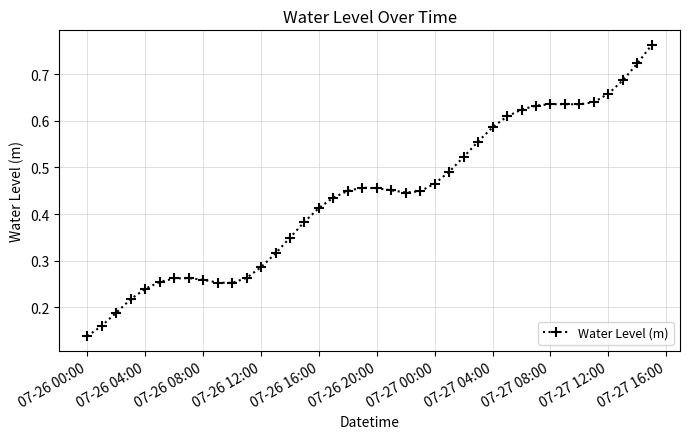

True or false: there are more than 2 points higher than both neighbors.

True